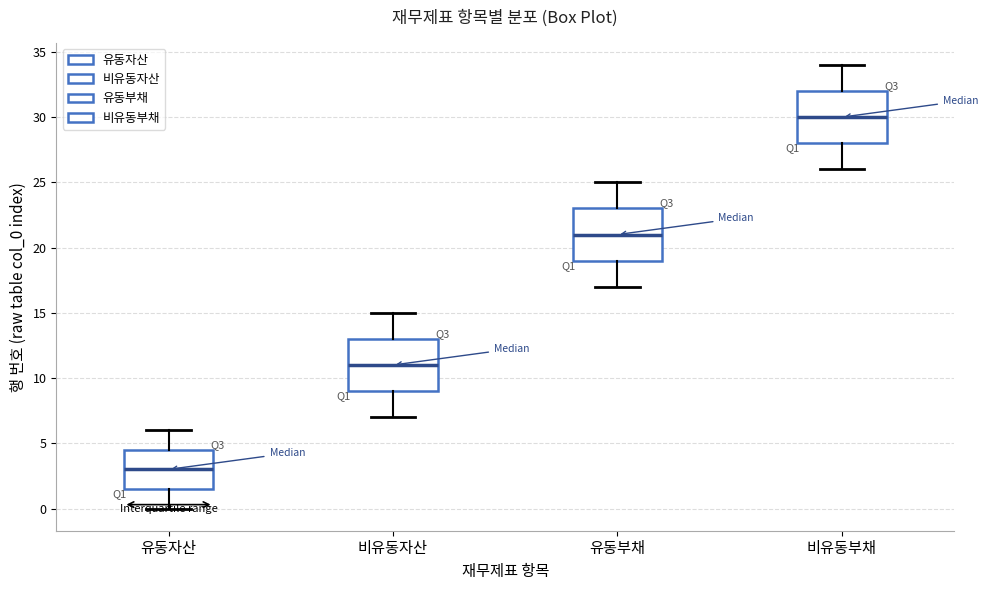

Which box has the lowest median line?

유동자산